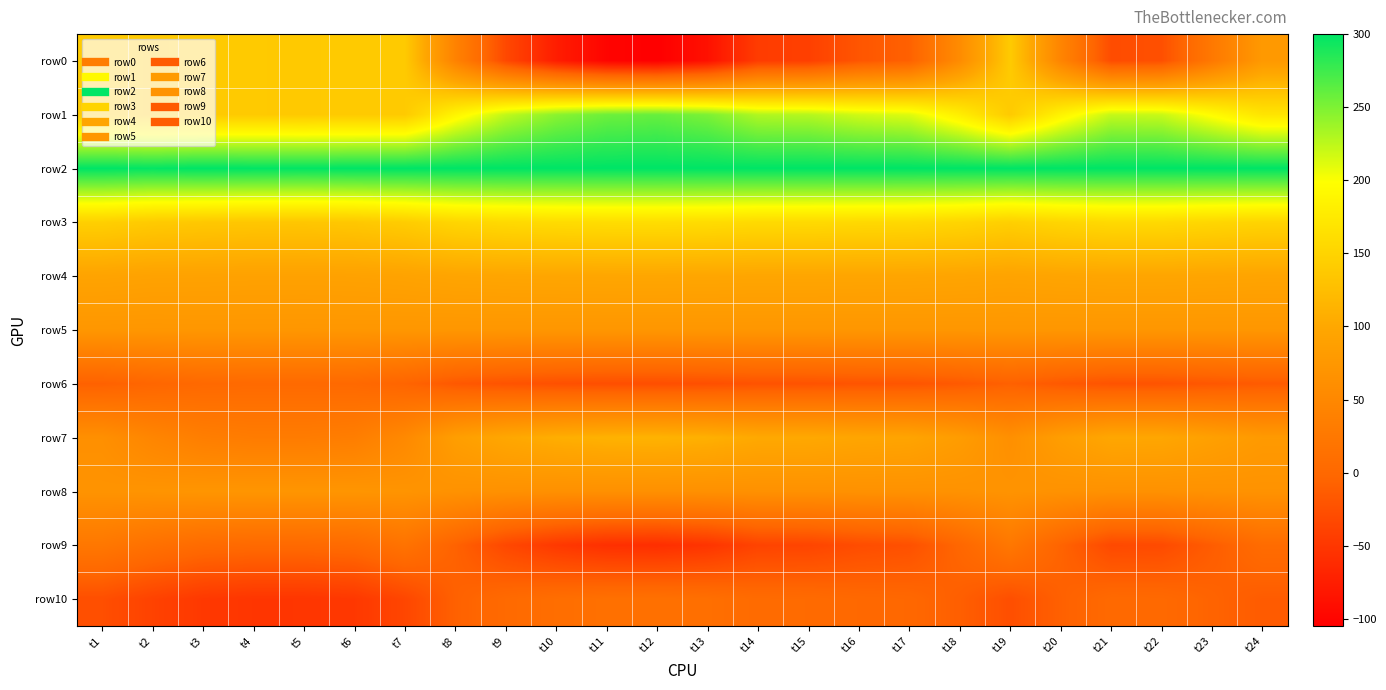

List the series in order of their peak value, lowest first.

row6, row10, row9, row8, row5, row4, row7, row0, row3, row1, row2